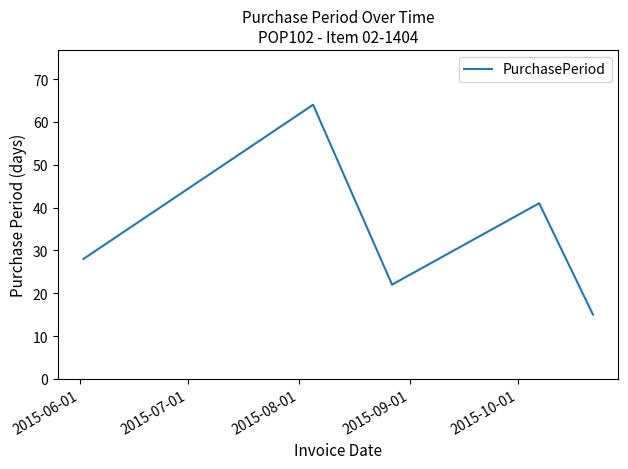

What is the difference between the maximum and minimum values?

49